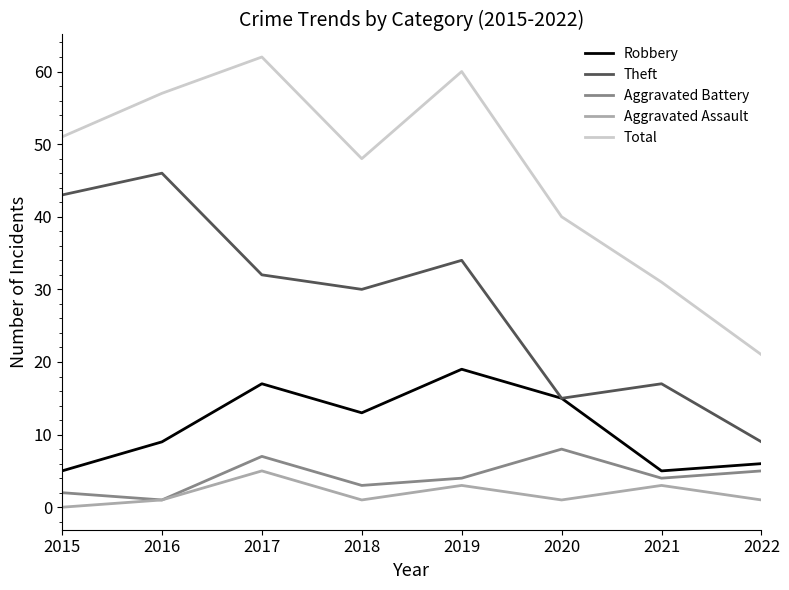

Which series has the largest range (max minus min)?

Total